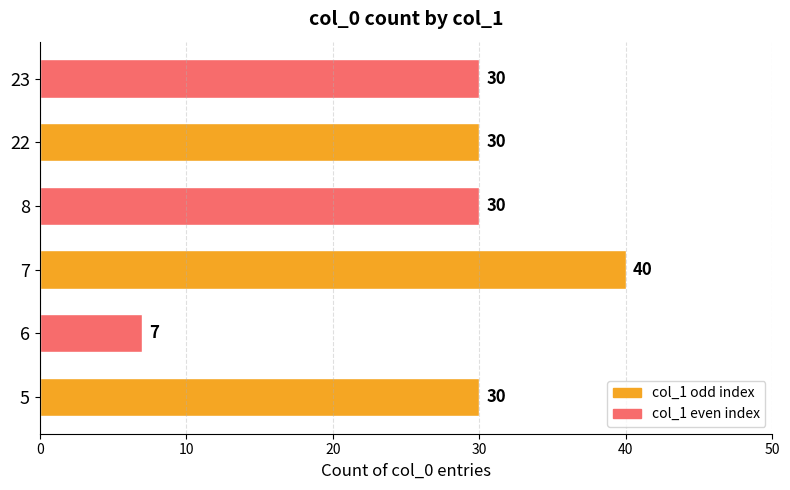

What is the approximate value at 7, to the nearest 10?

40